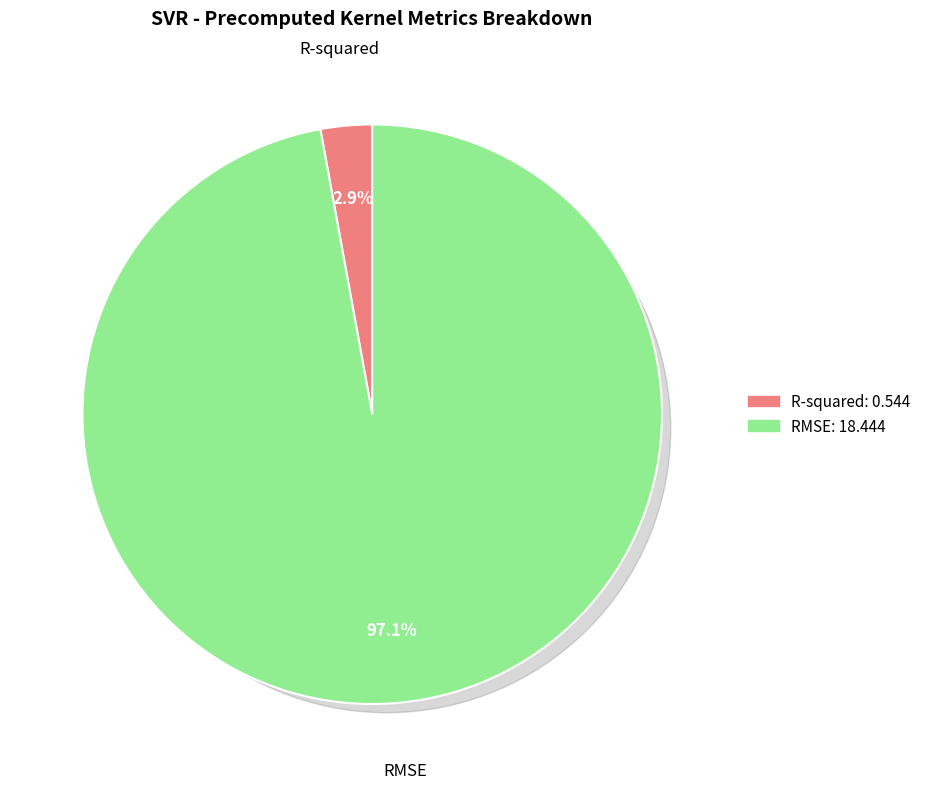

Which category has the smallest portion of the pie?

R-squared